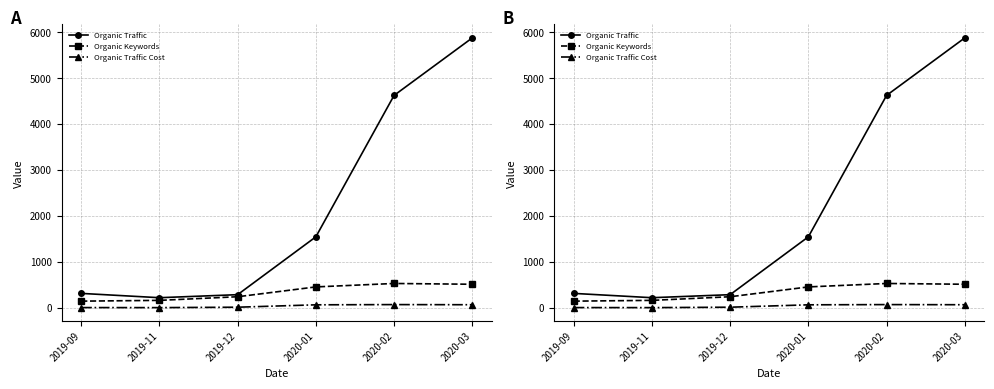

What is the average value of the Organic Traffic Cost series?

33